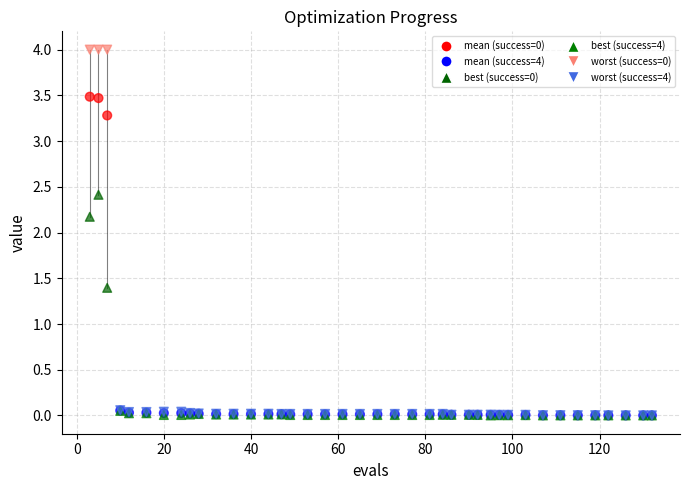

Across all series, what Y value is closest to 2?

2.2